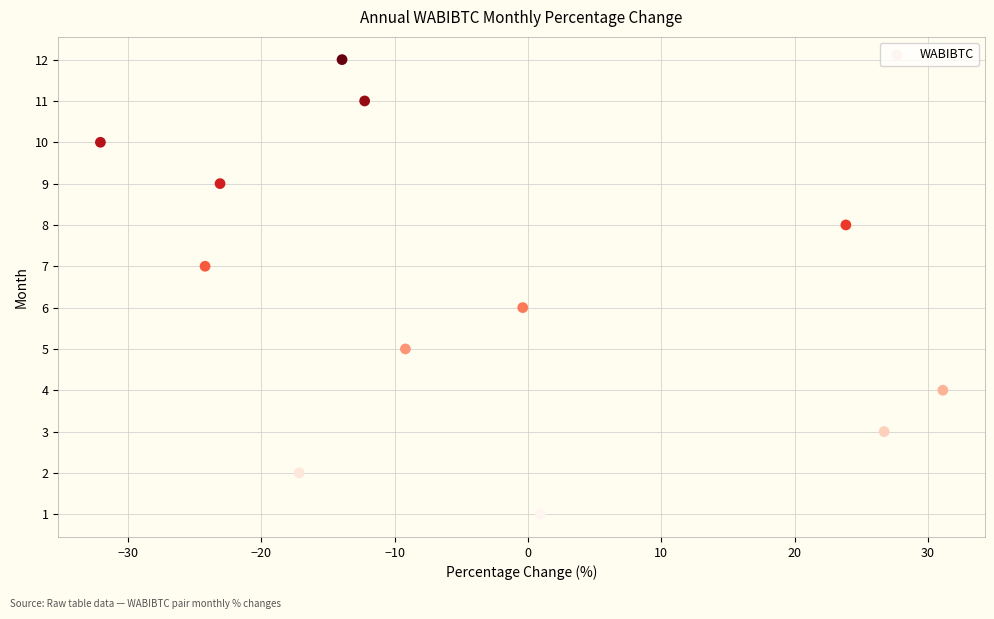

What is the range of Y values (max minus min)?

11